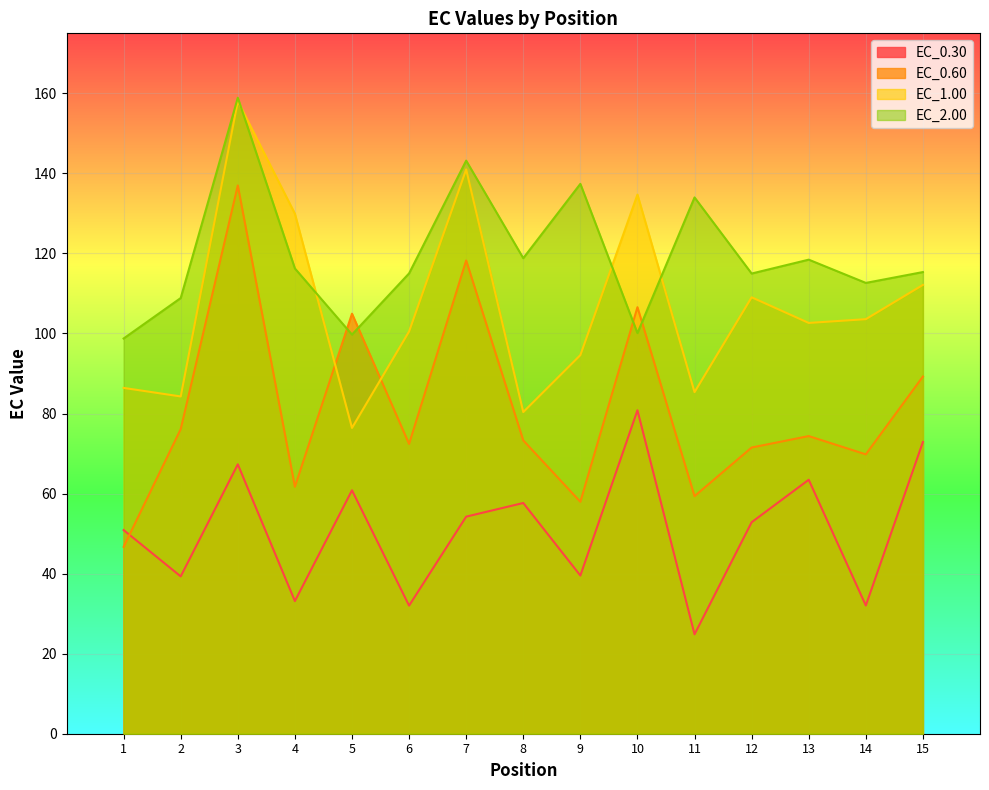

What is the average value of the EC_2.00 series?

119.5